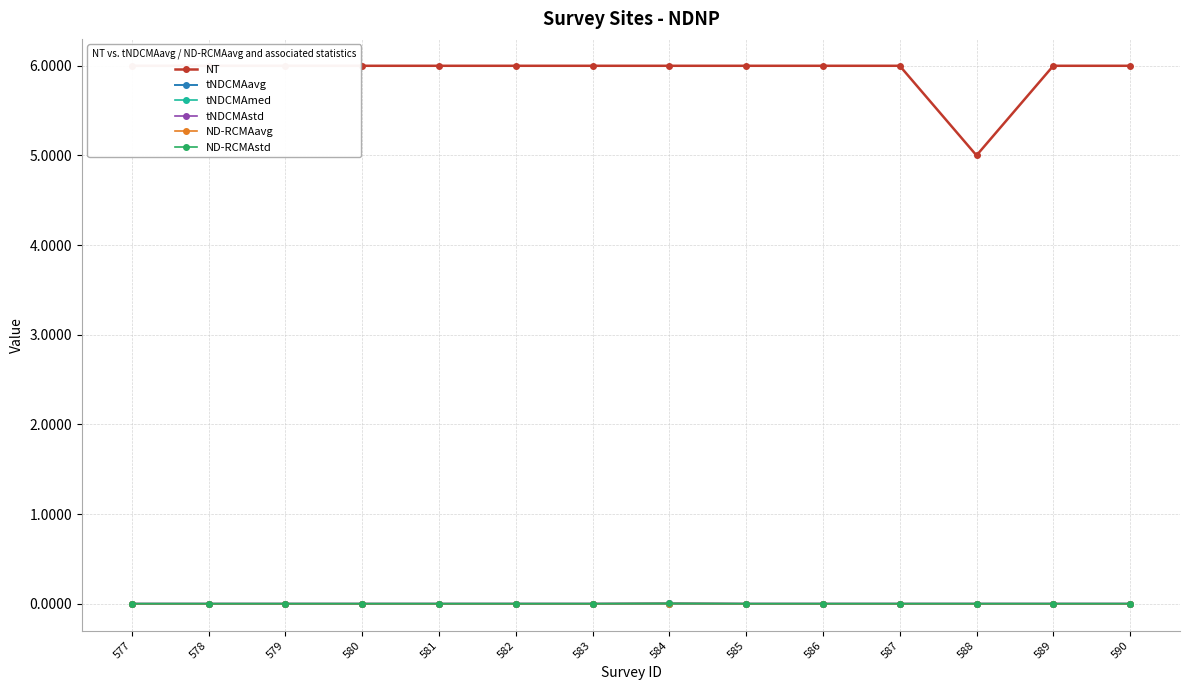

In ND-RCMAstd, how many points are higher than both neighbors (excluding endpoints)?

1